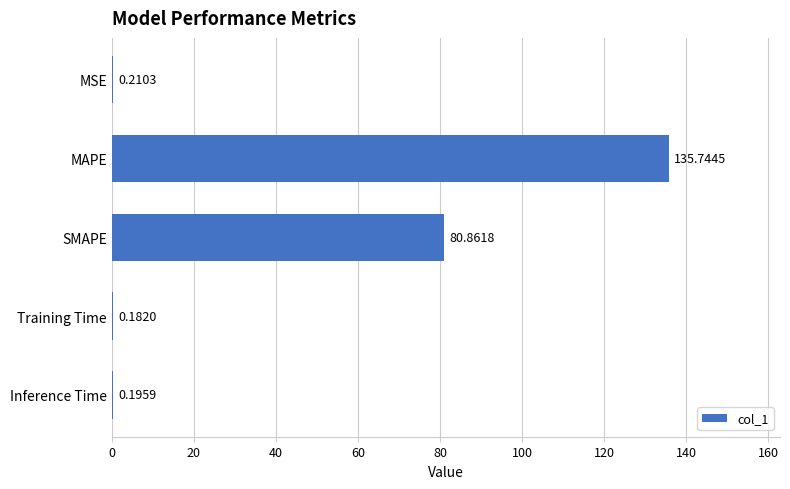

Which category has the highest value across all series?

MAPE